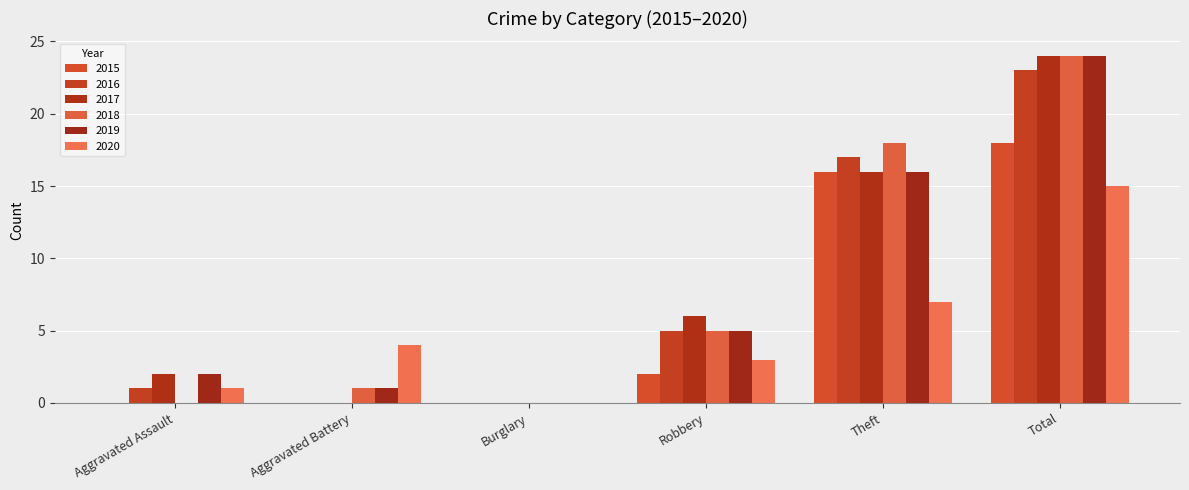

At which label is 2019 closest to 12?

Theft